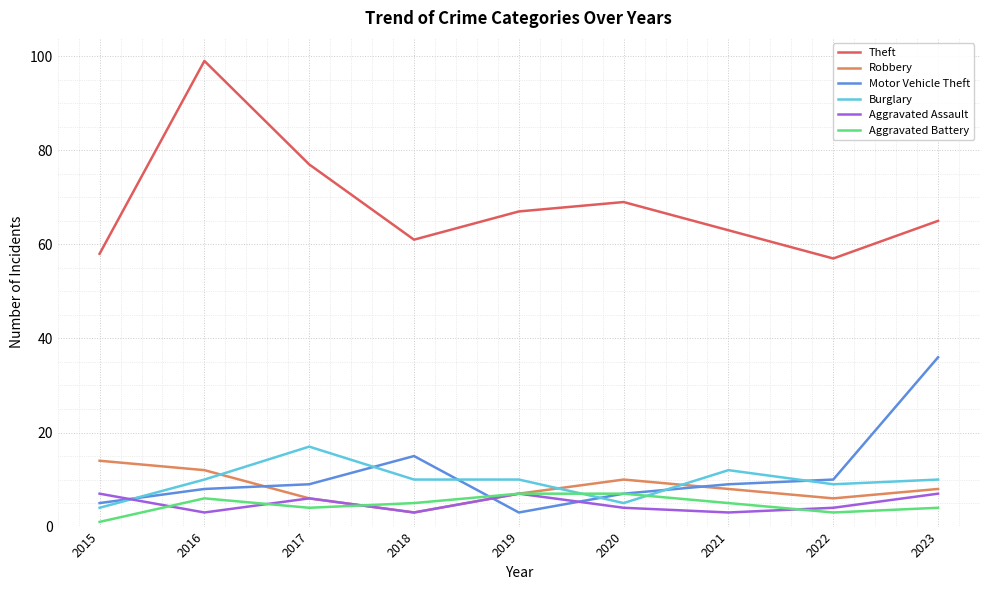

Which series has the largest total across all categories?

Theft